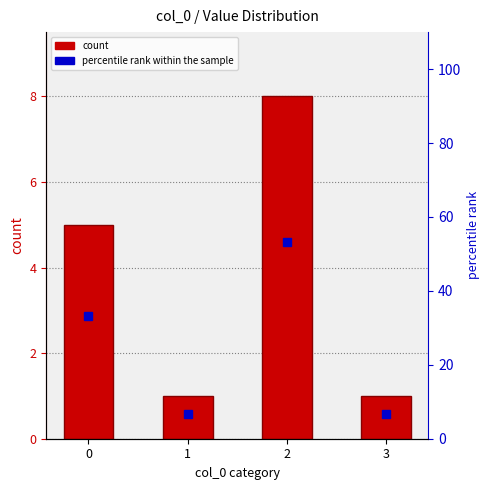

What is the average value of the percentile rank within the sample series?

25.0